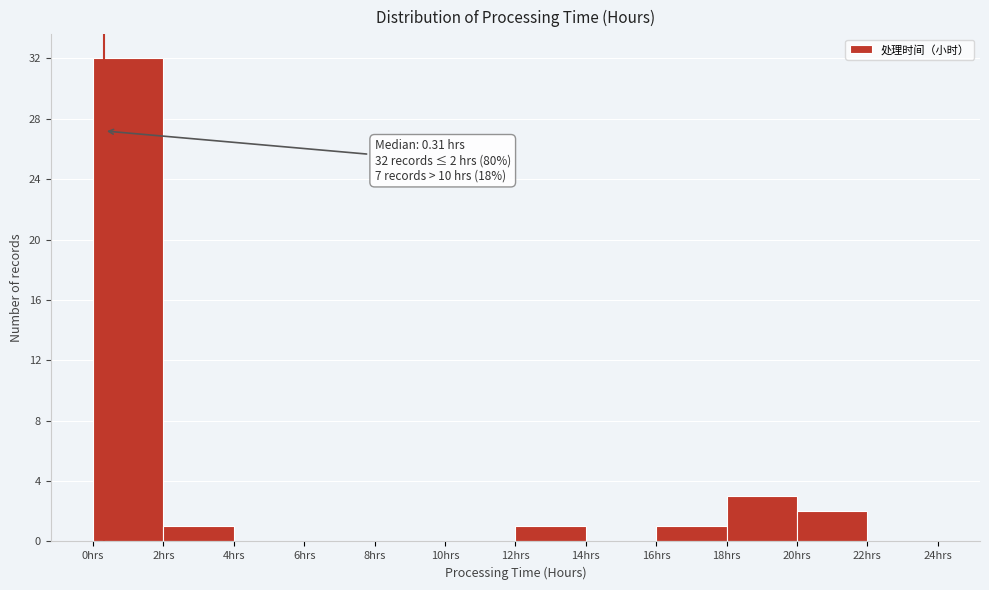

Which range on the x-axis has the tallest bar?

0 to 2